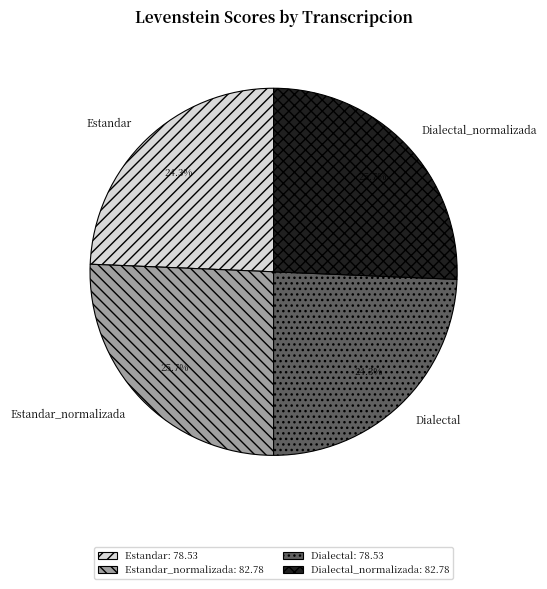

Is Dialectal_normalizada the majority of the pie?

No